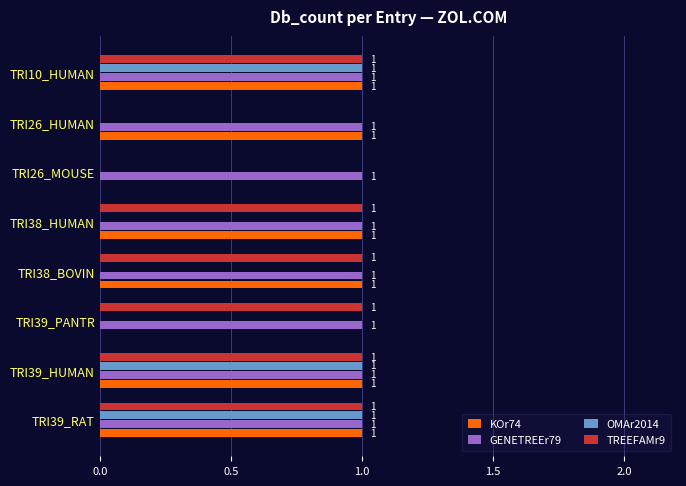

Which series changed the most between TRI38_HUMAN and TRI26_HUMAN?

TREEFAMr9